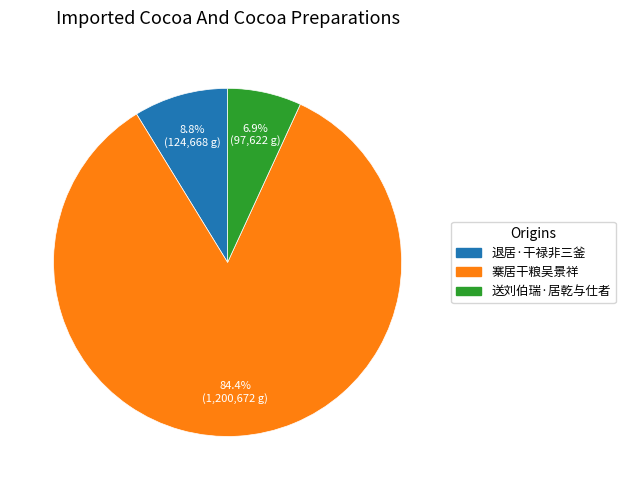

Between 送刘伯瑞·居乾与仕者 and 退居·干禄非三釜, which is larger?

退居·干禄非三釜